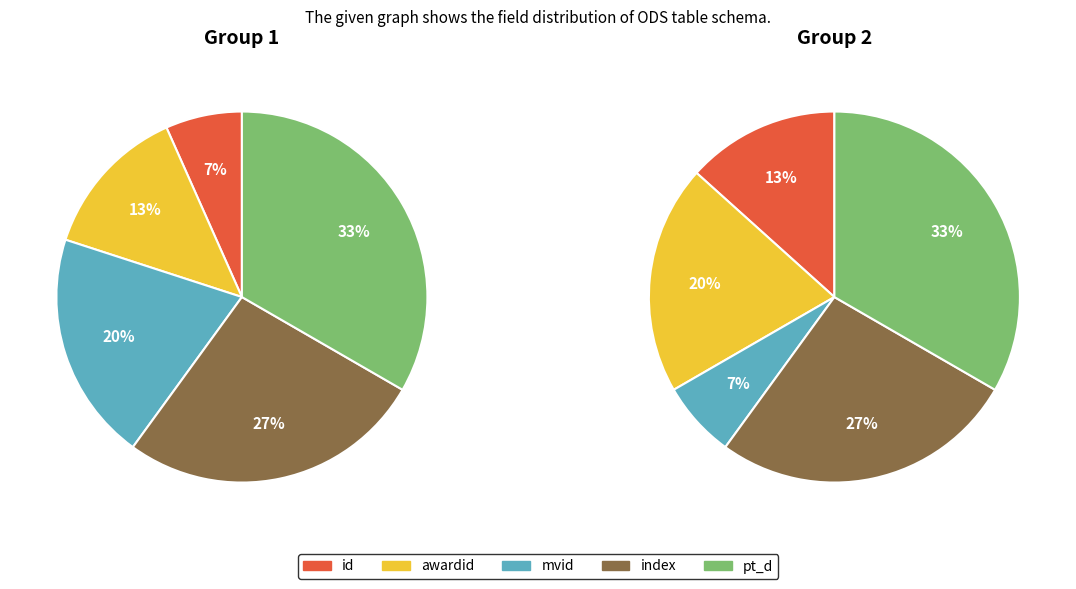

To the nearest percent, what percentage of the pie is awardid?

13%